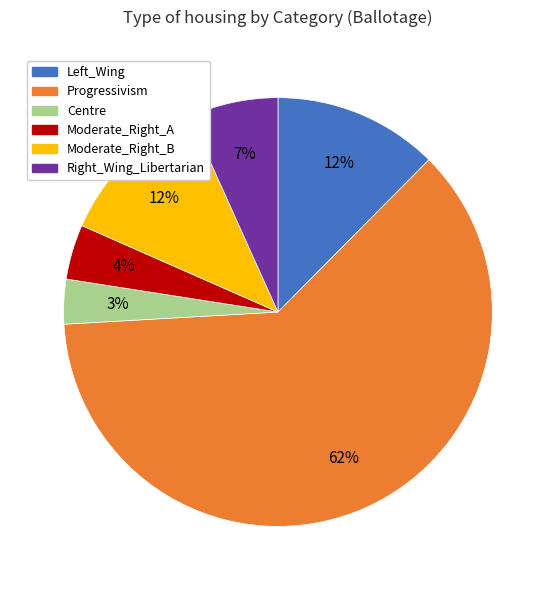

Which slice is the smallest?

Centre